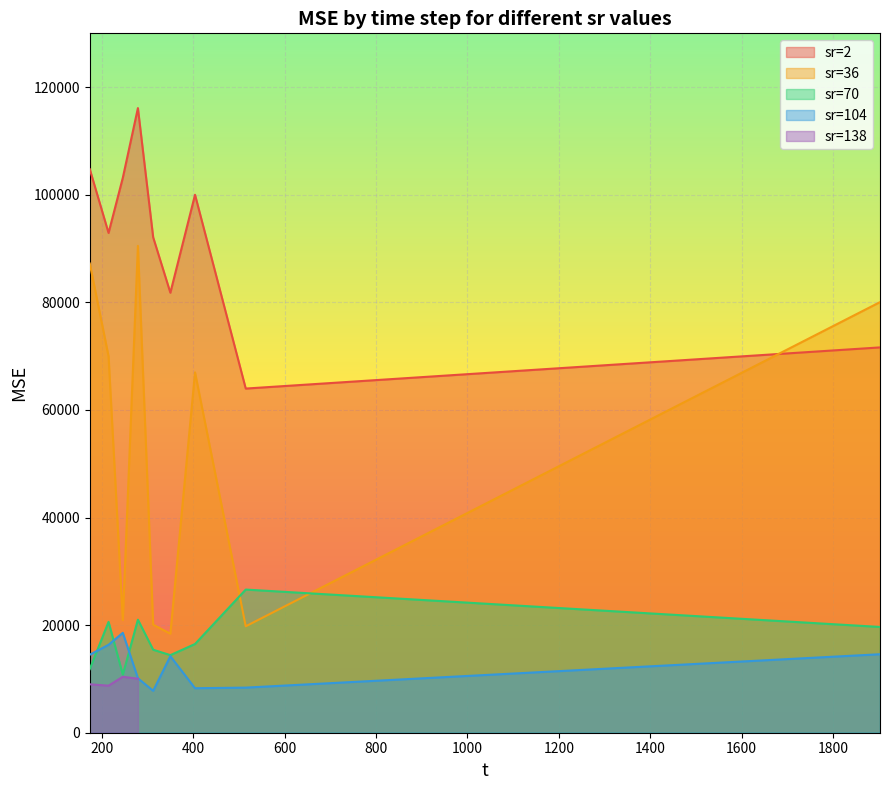

What is the maximum value for sr=70?

26609.6